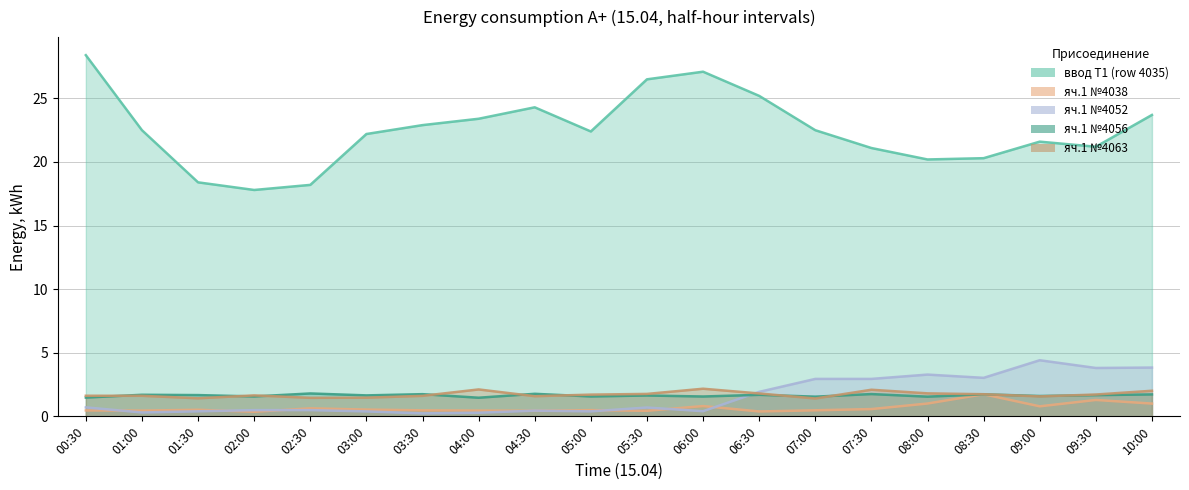

Where do яч.1 №4052 and яч.1 №4063 first cross each other?

06:00 and 06:30